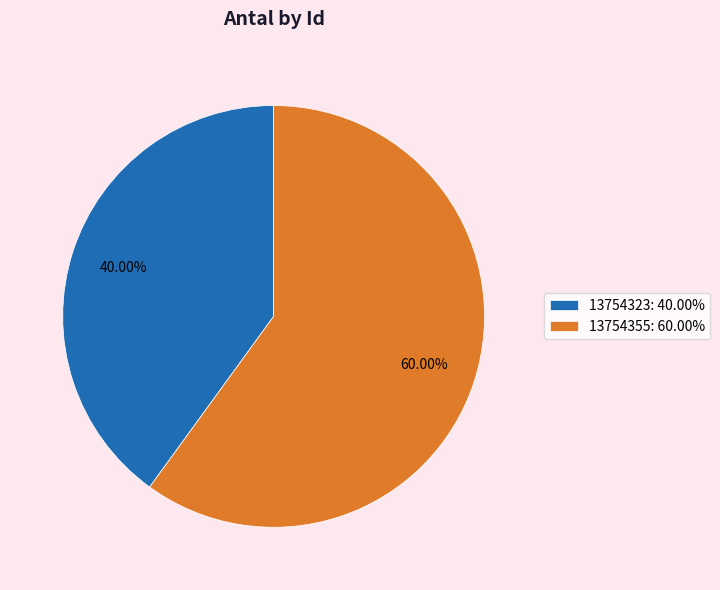

Does any single category account for the majority?

Yes